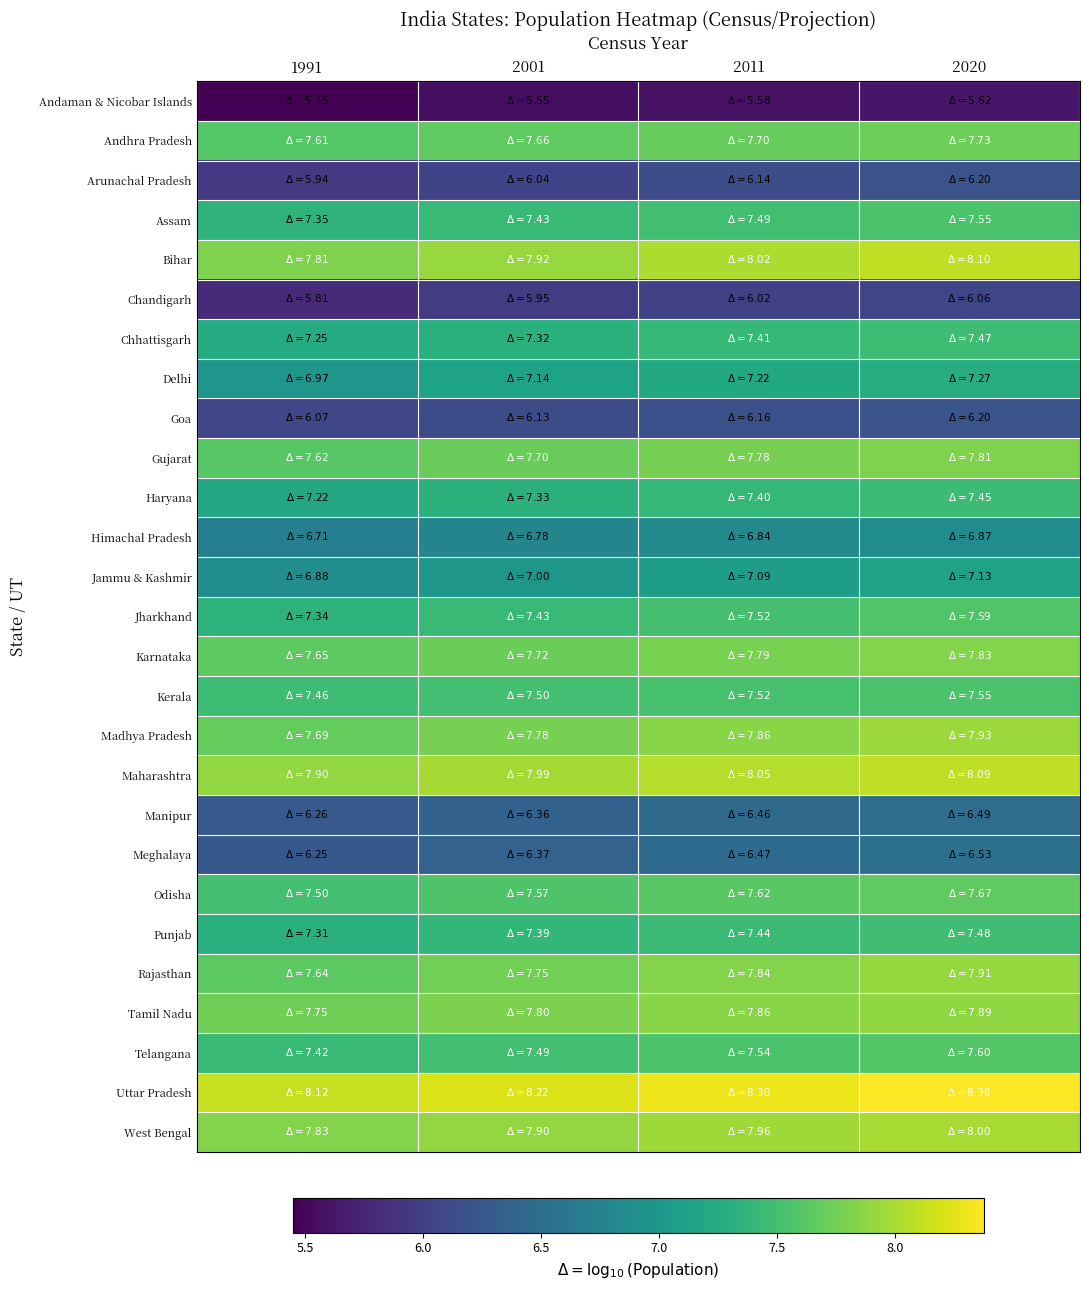

Which series changed the most between 2011 and 2020?

Bihar